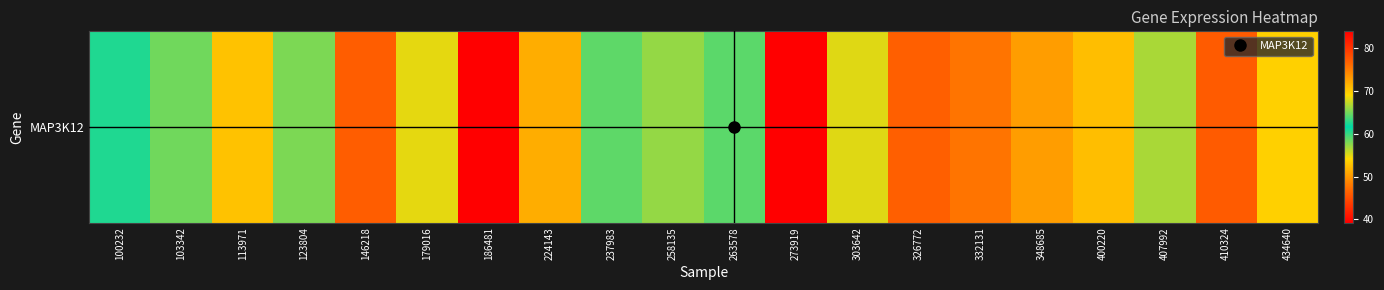

What is the difference between the values at 146218 and 303642?

9.0